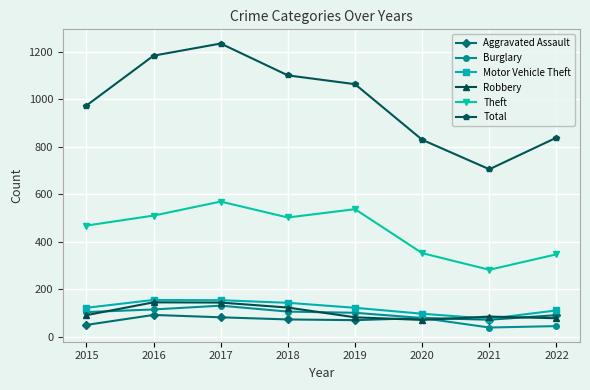

What is the lowest value of the Robbery series?

72